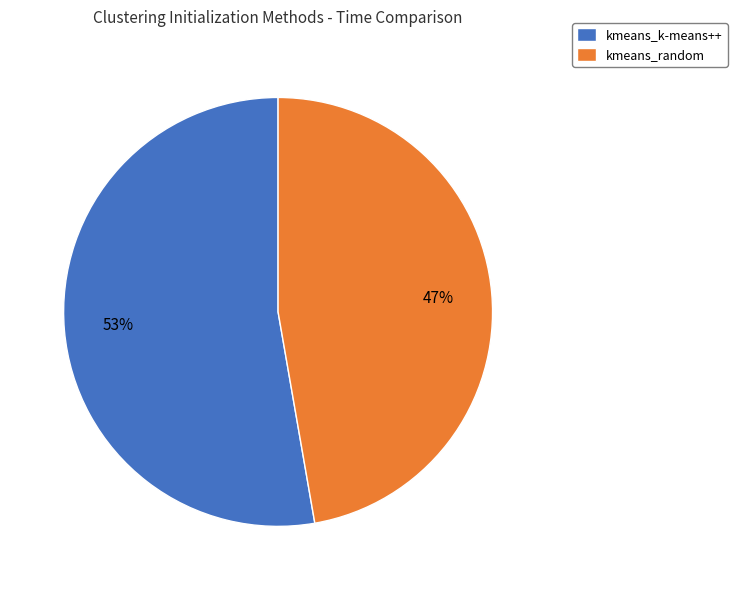

What is the ratio of the value at kmeans_random to the value at kmeans_k-means++?

0.9